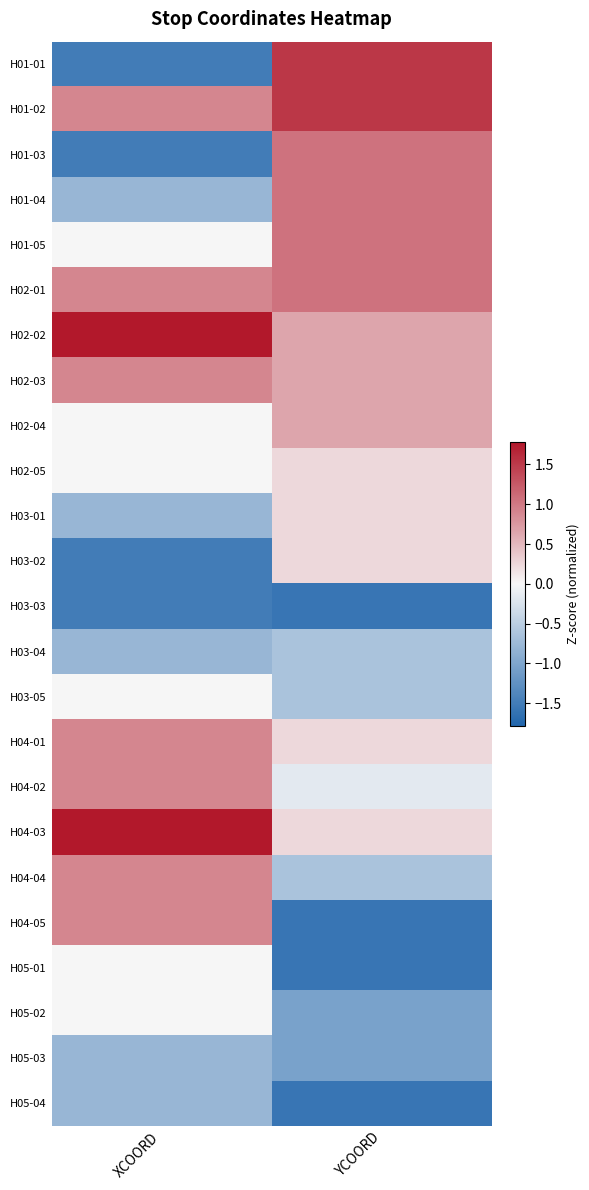

At how many categories does at least one series exceed 0?

2